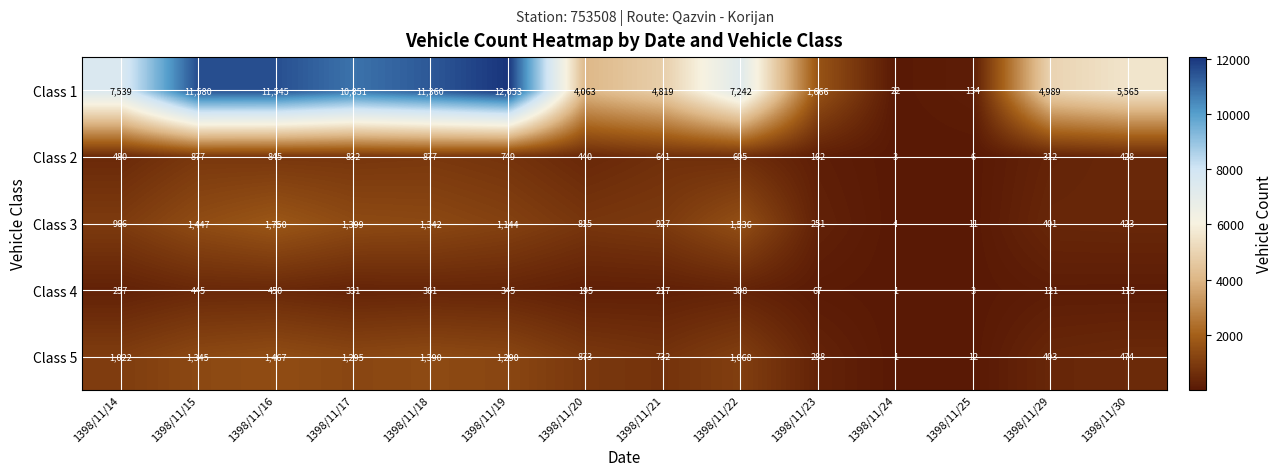

The value of Class 5 at 1398/11/23 is 288. True or false?

True